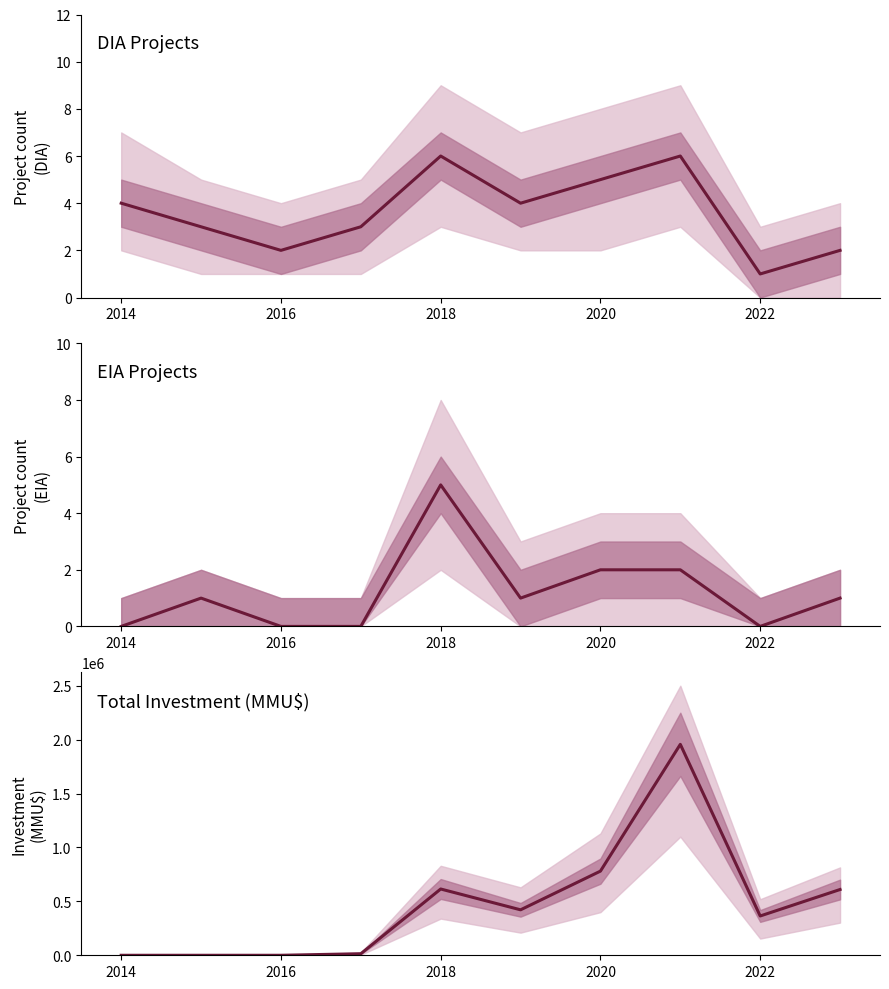

True or false: EIA count and Total investment cross at least once.

False